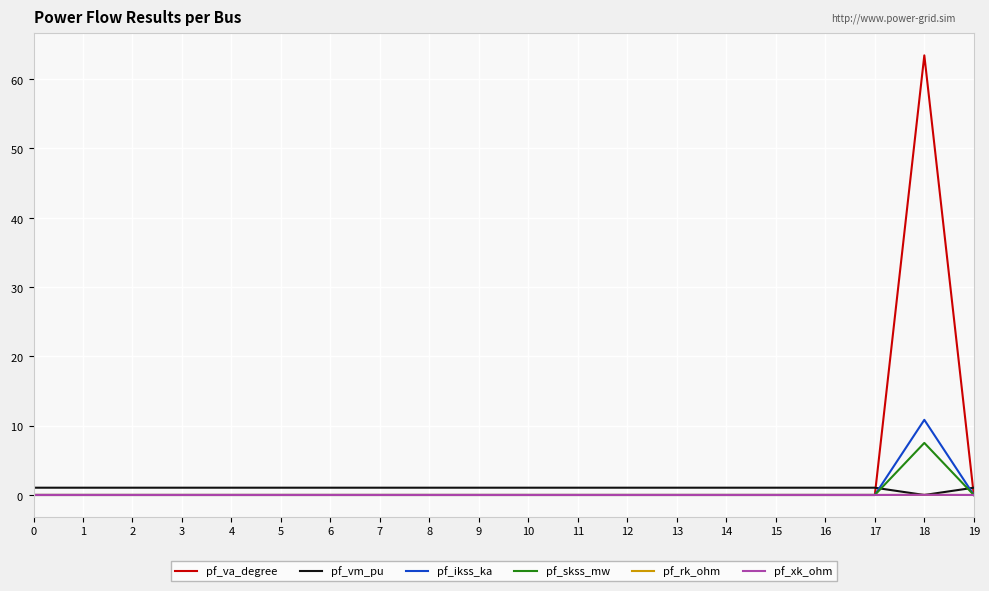

What is the spread (max minus min) of values at 0?

1.0